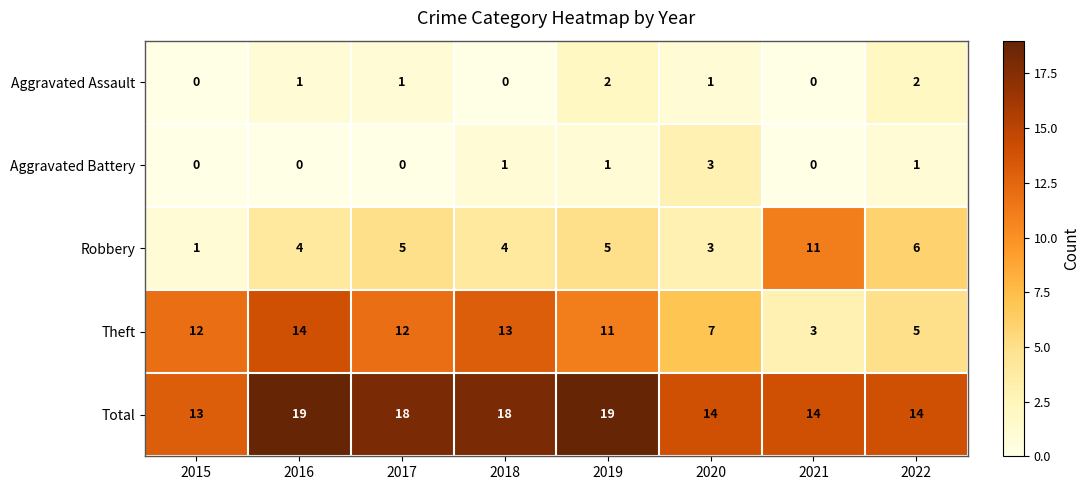

What is the spread (max minus min) of values at 2017?

18